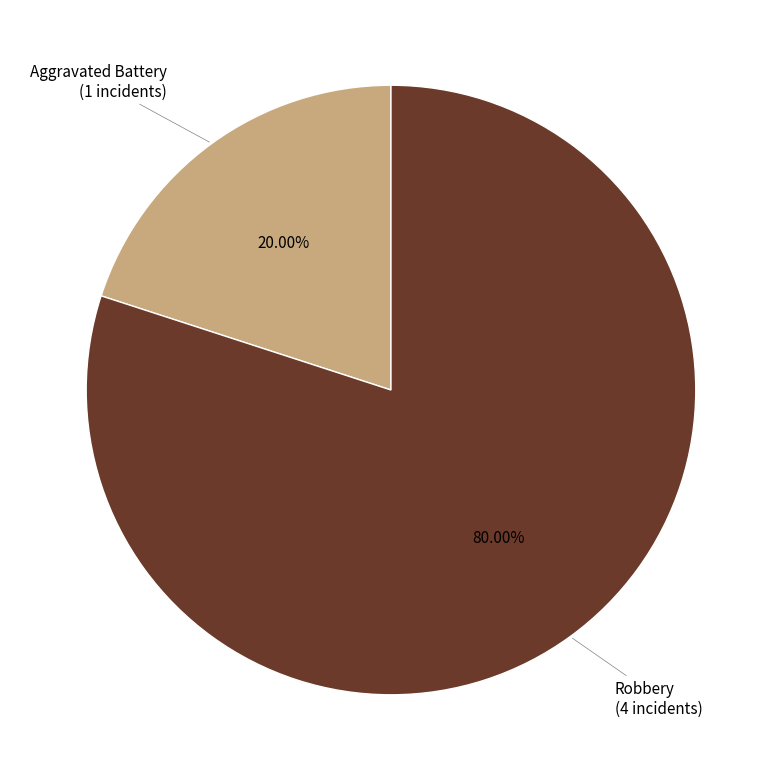

Does any single category account for the majority?

Yes